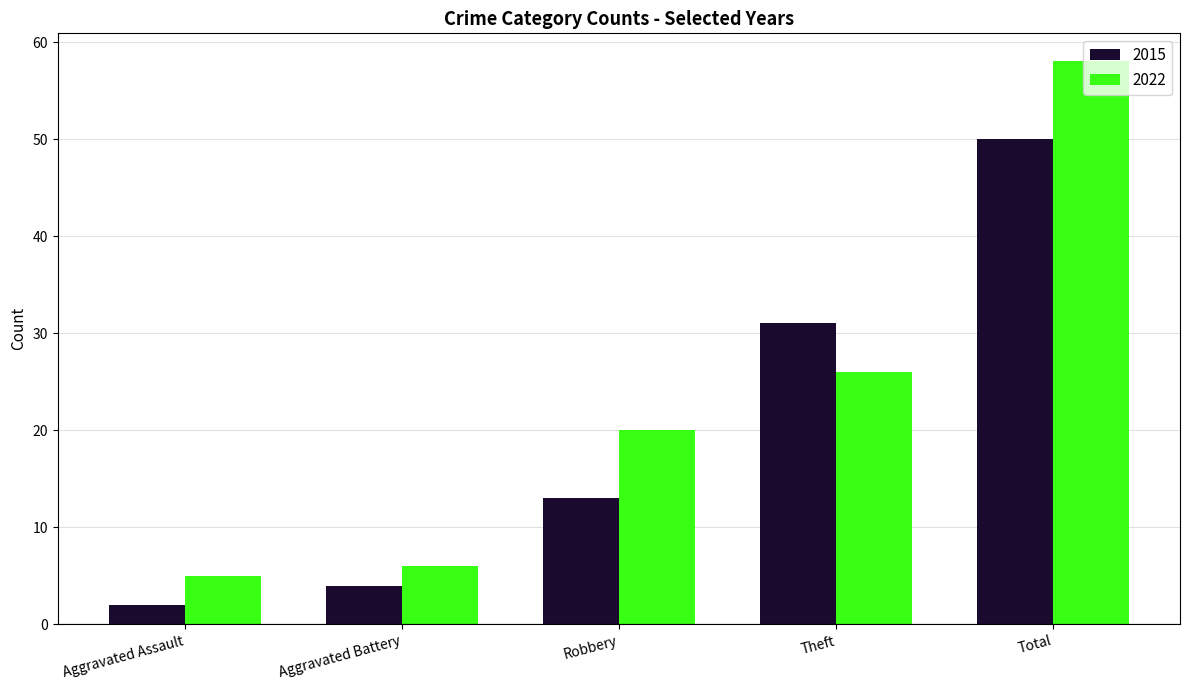

At which category does the chart reach its peak across all series?

Total